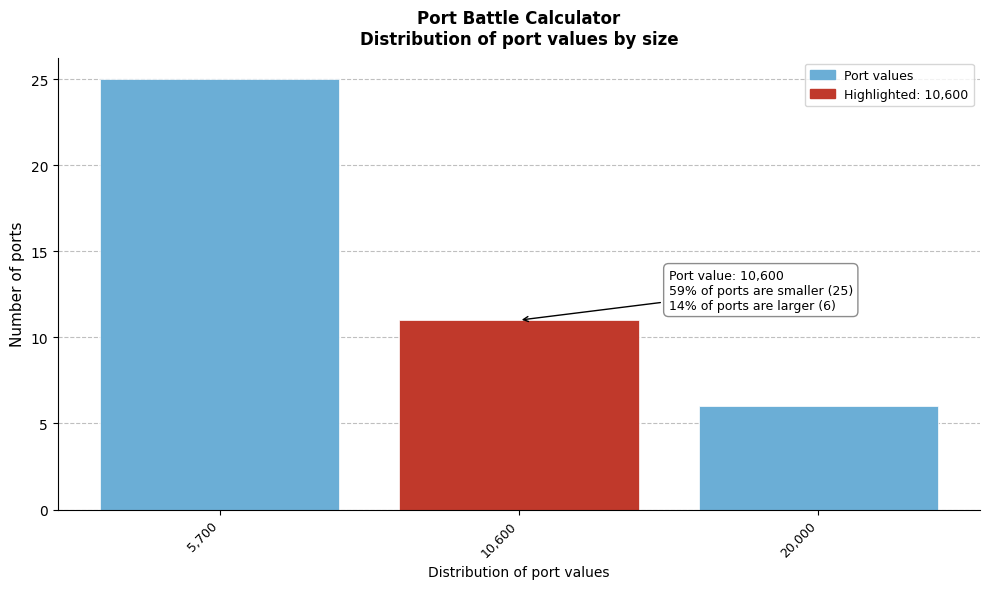

Reading left to right, what are all the values shown in this chart?

5,700=25	10,600=11	20,000=6